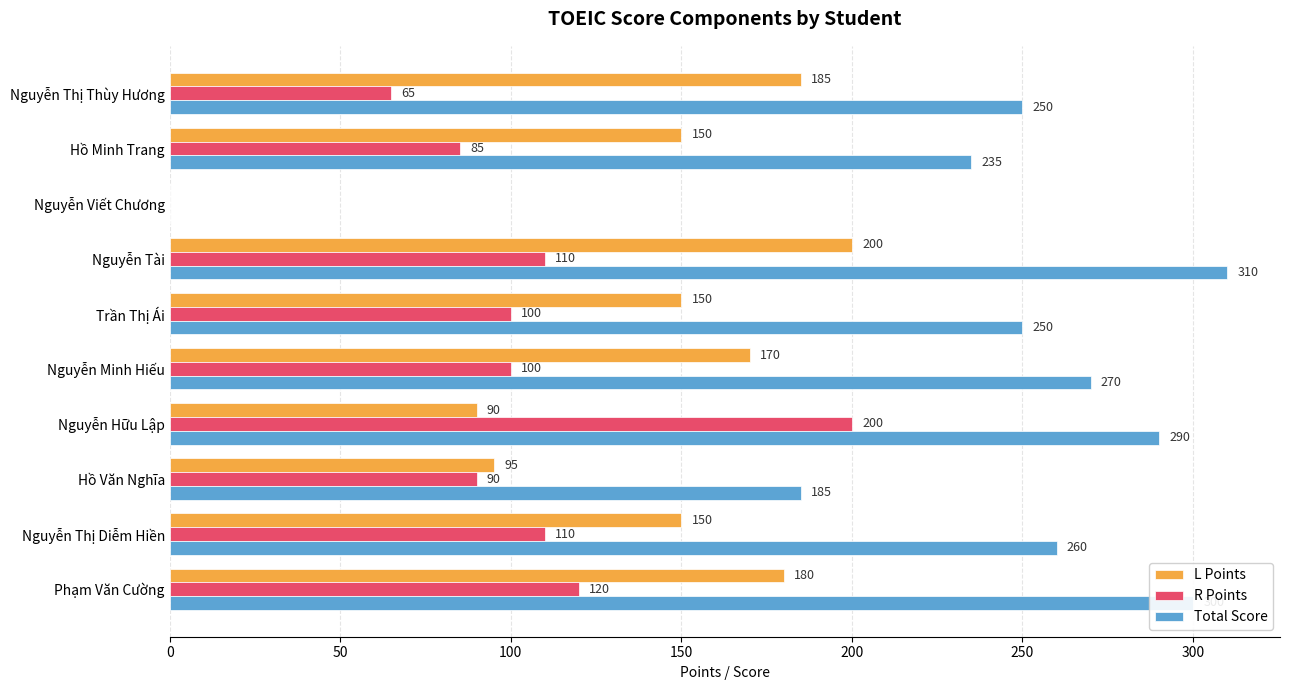

What are all the series names shown in the legend?

L Points, R Points, Total Score